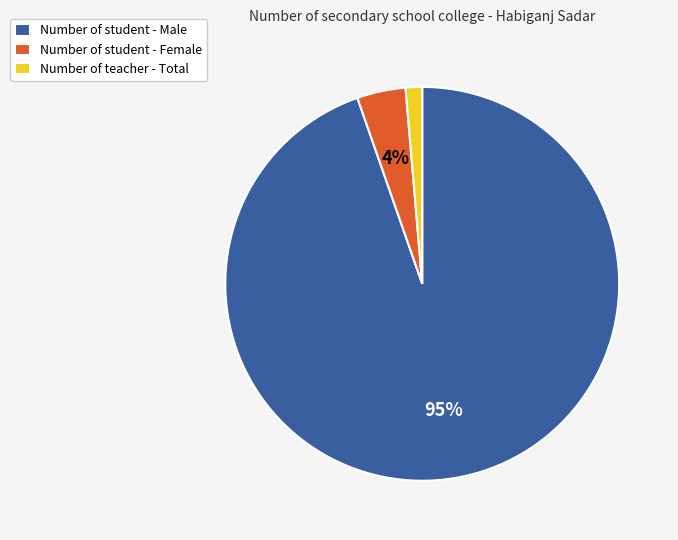

Which slice is the smallest?

Number of teacher - Total